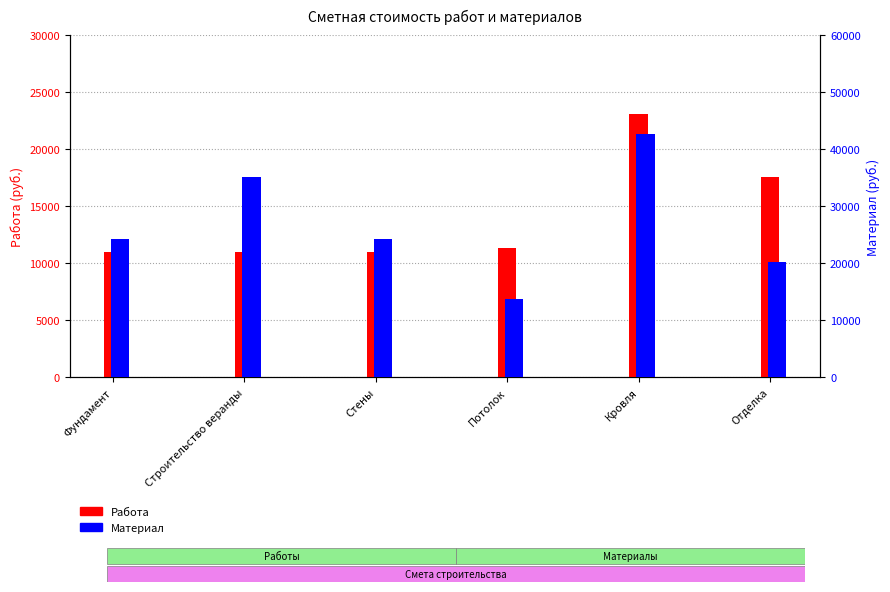

The Материал series shows 13780.0 at Потолок. True or false?

True